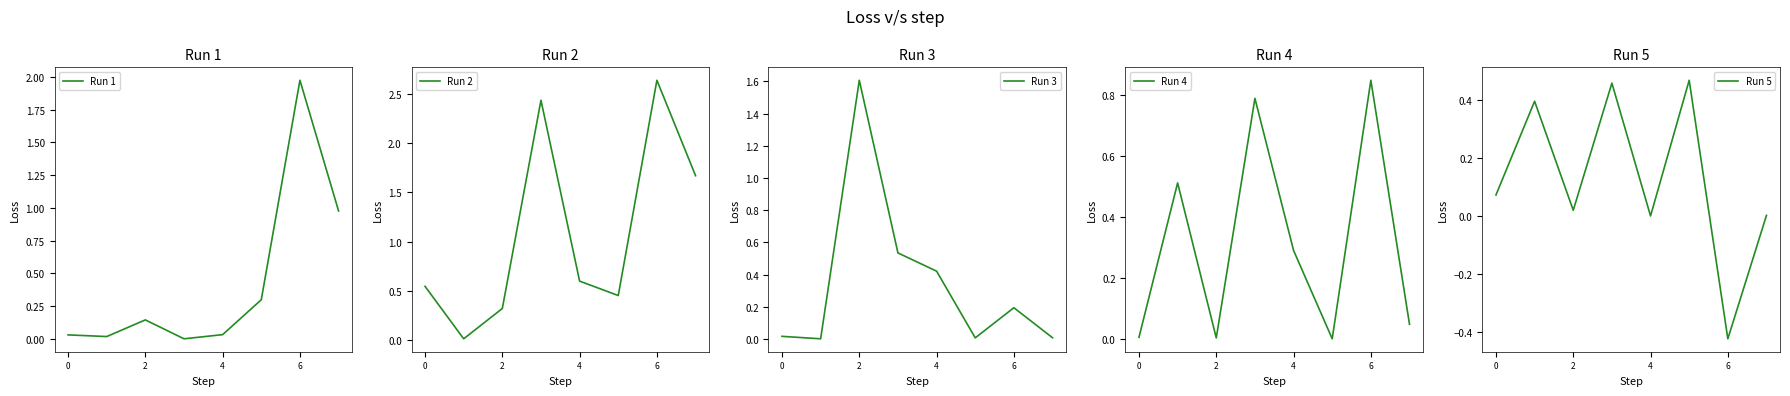

Which category has the lowest value in the Run 5 series?

6